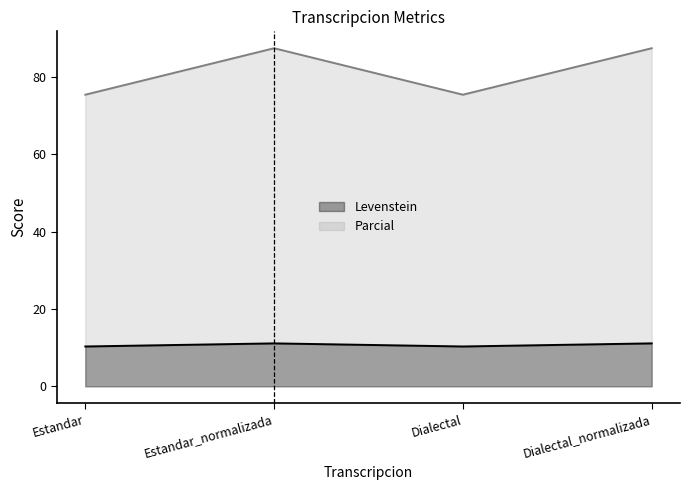

Where does the Parcial series first go above 87?

Estandar_normalizada